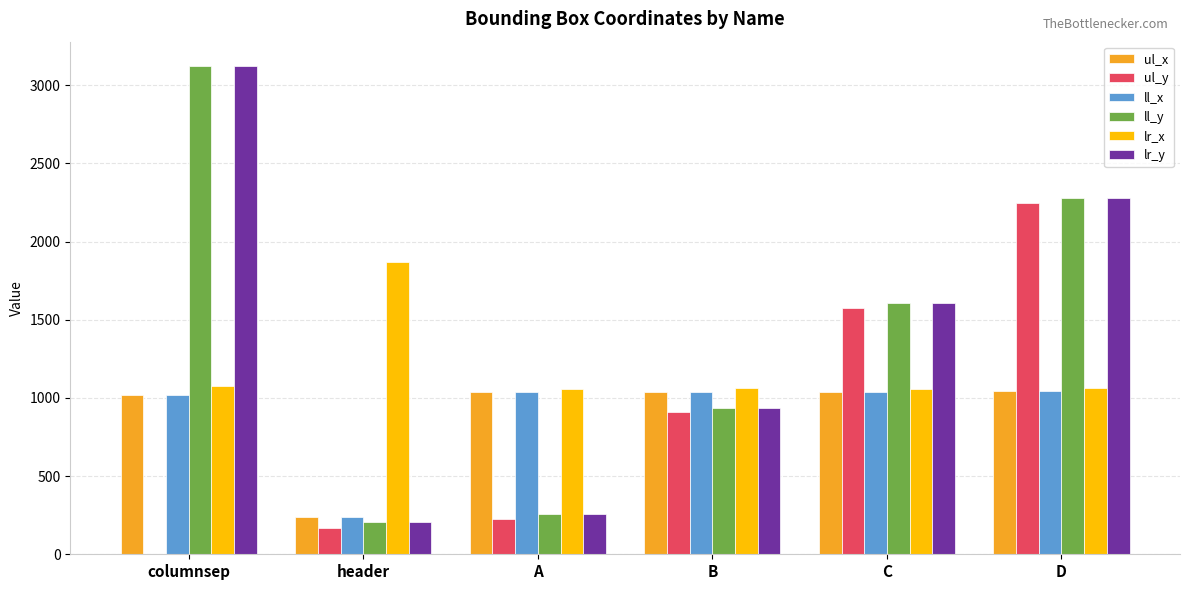

At which category is the sum across all series the highest?

D